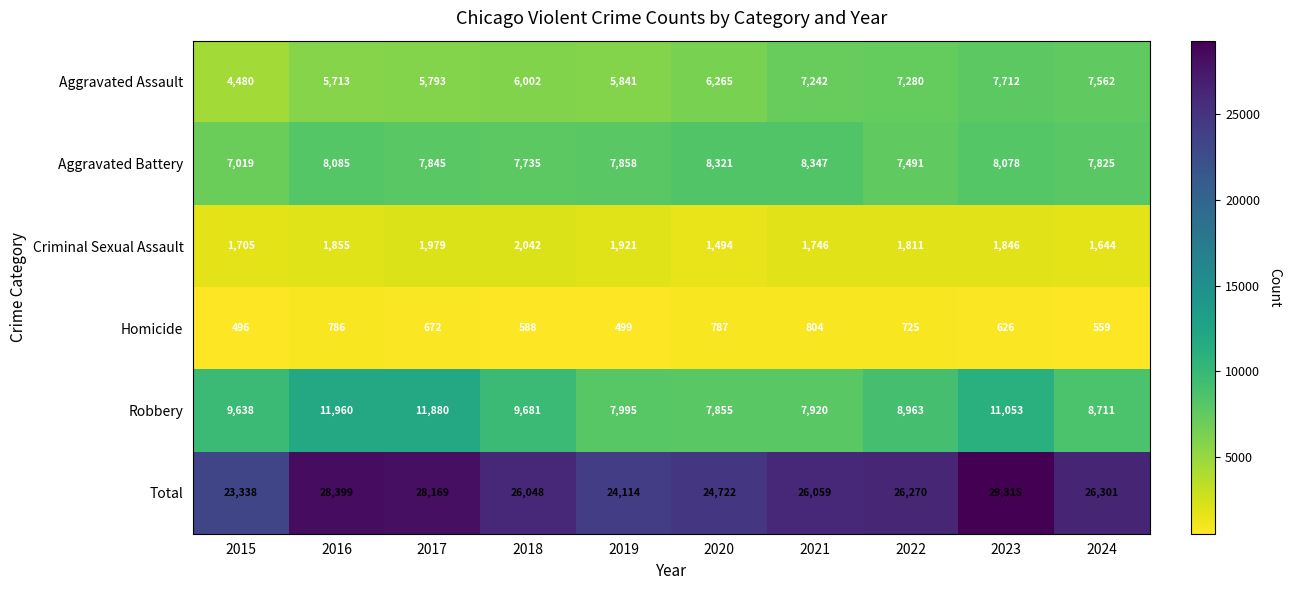

At which label is Aggravated Battery closest to 7683?

2018